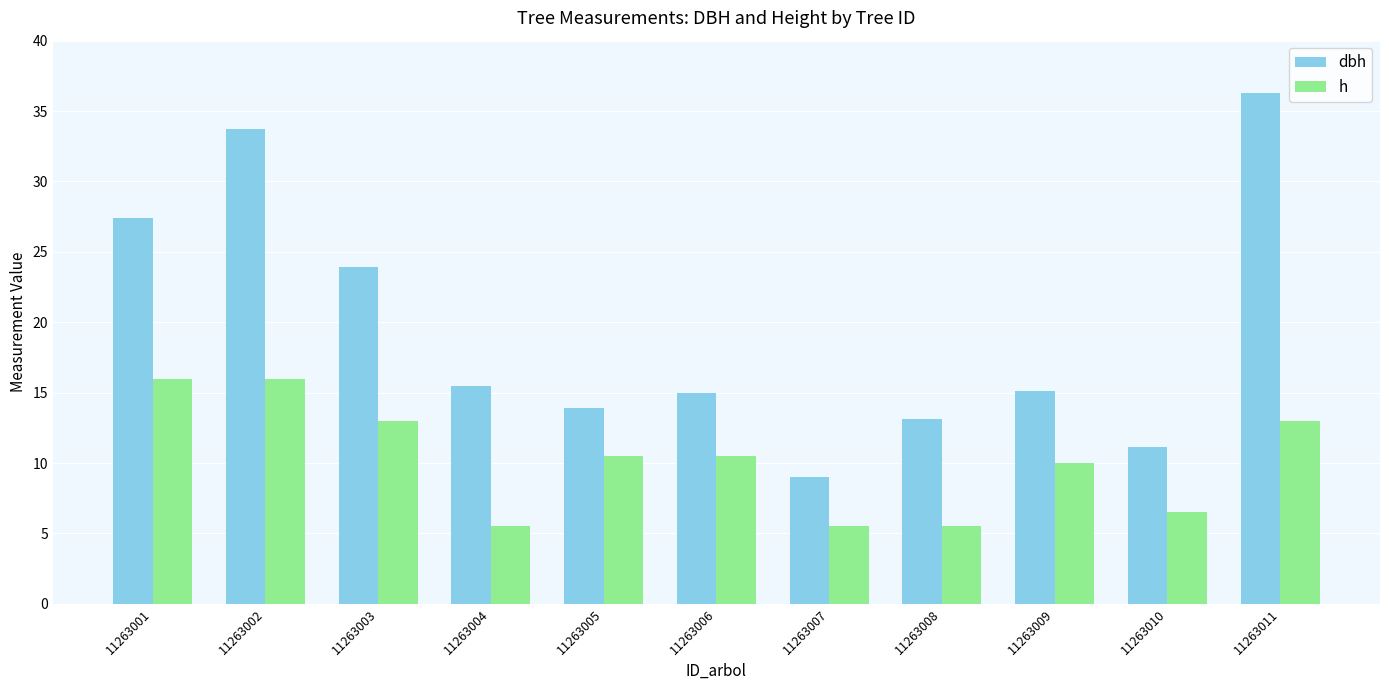

Which series has the widest spread of values?

dbh